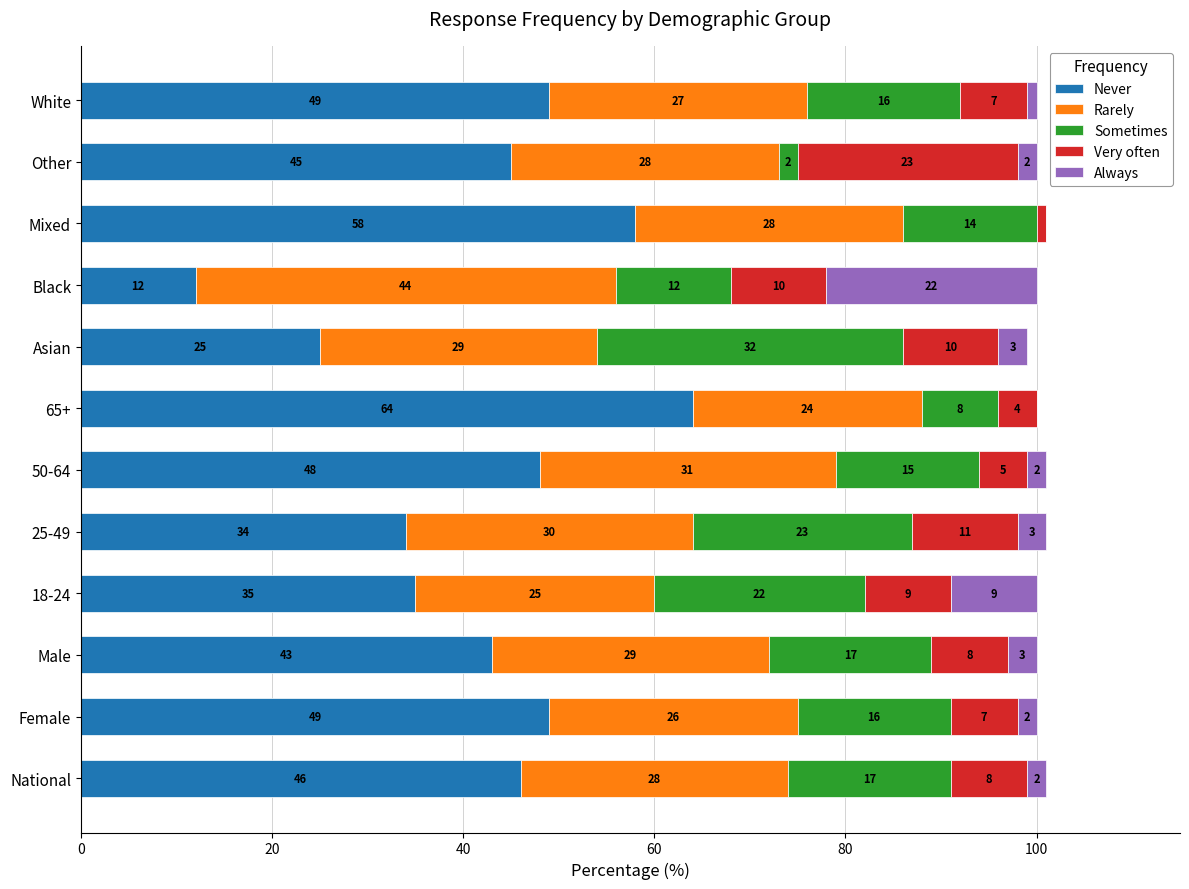

What is the maximum value for Never?

64